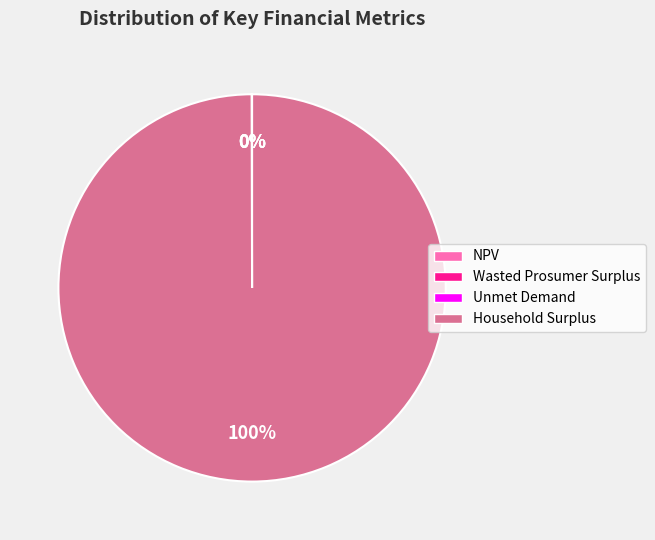

Which category has the biggest portion of the pie?

Household Surplus